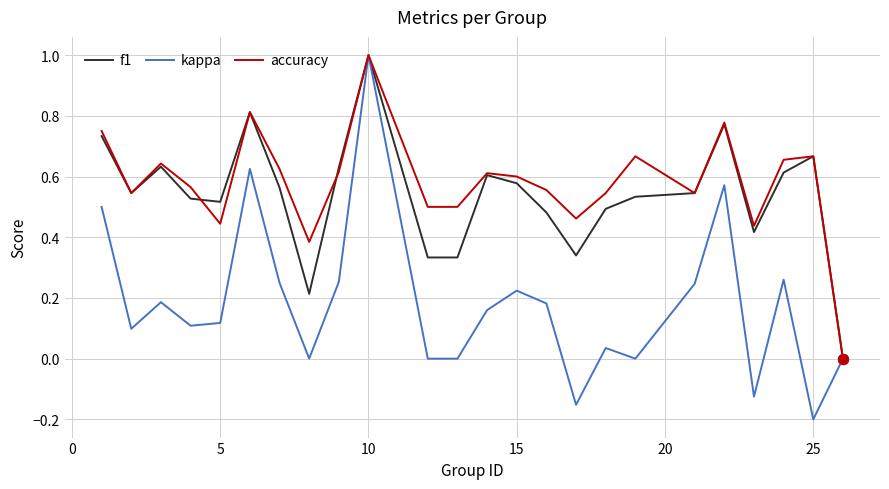

Which series has the widest spread of values?

kappa